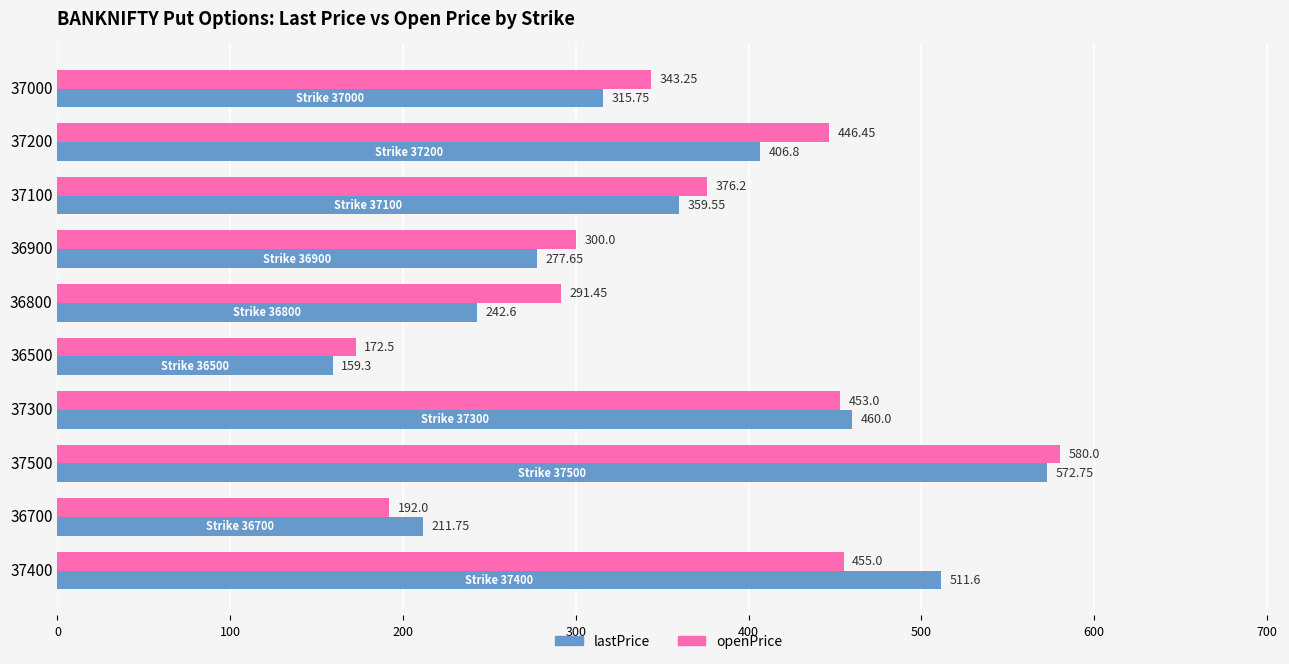

At 36800, list the series in order from smallest to largest.

lastPrice, openPrice